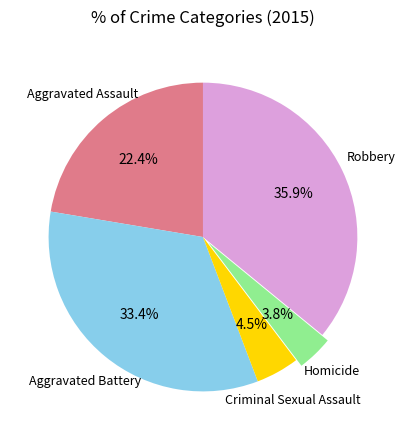

How many slices are in this pie chart?

5